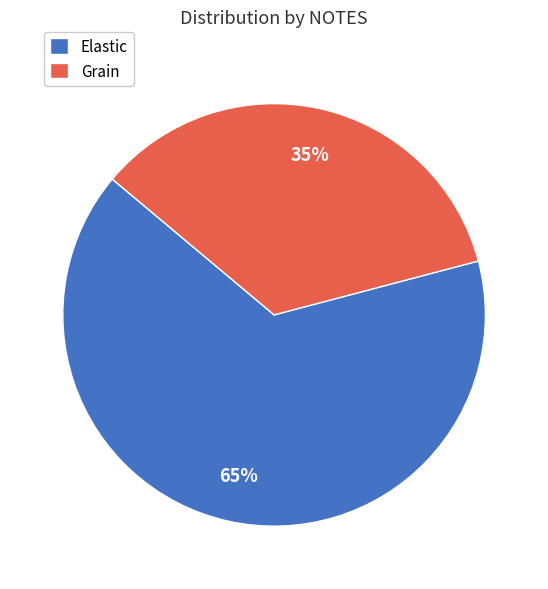

How many slices are in this pie chart?

2